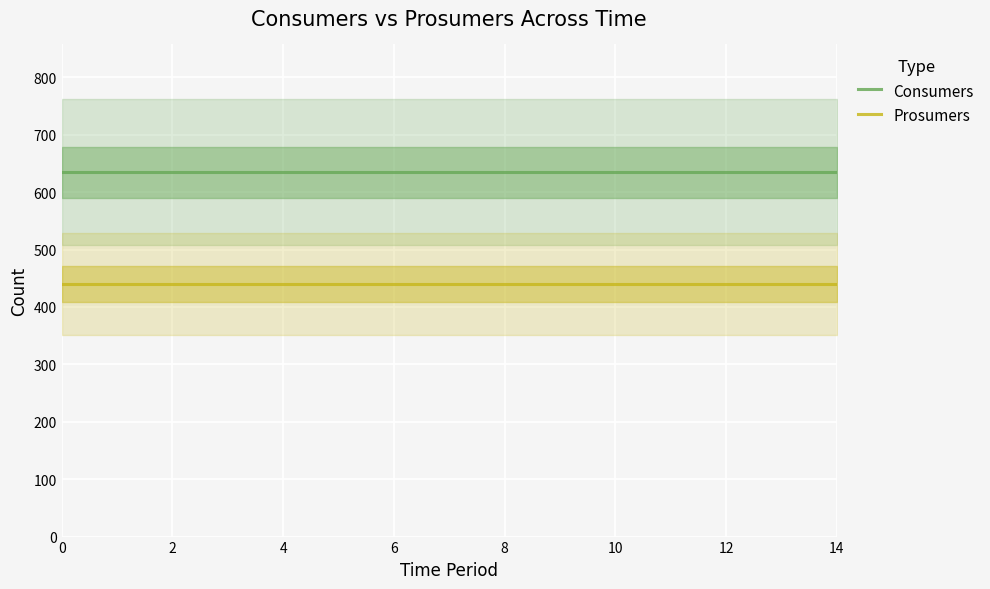

Reading left to right, transcribe all the data shown in this chart.

Consumers: 635	635	635	635	635	635	635	635	635	635	635	635	635	635	635
Prosumers: 440	440	440	440	440	440	440	440	440	440	440	440	440	440	440